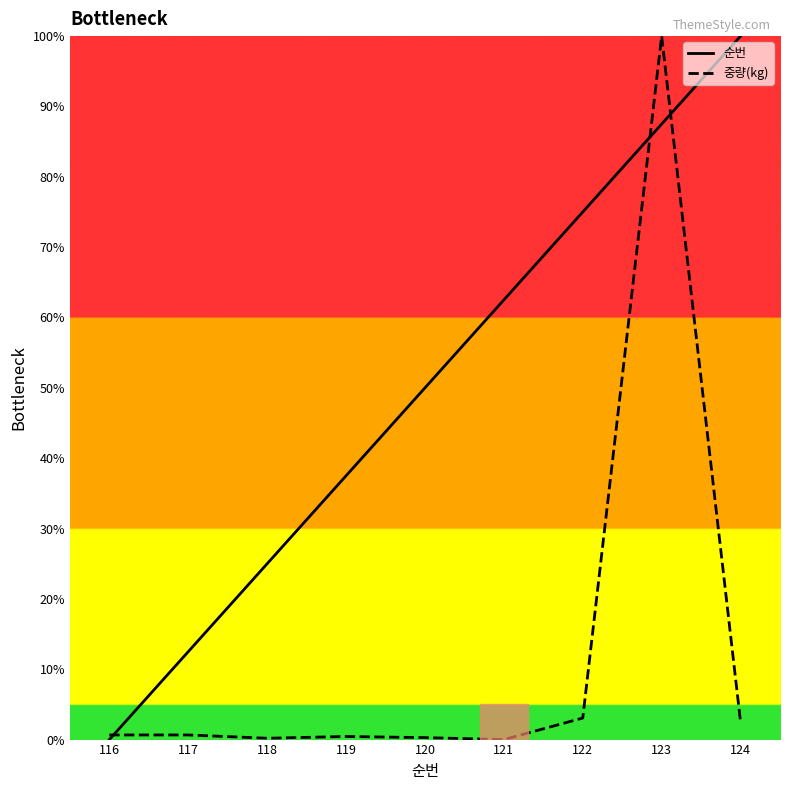

What is the highest value of the 중량(kg) series?

100.0